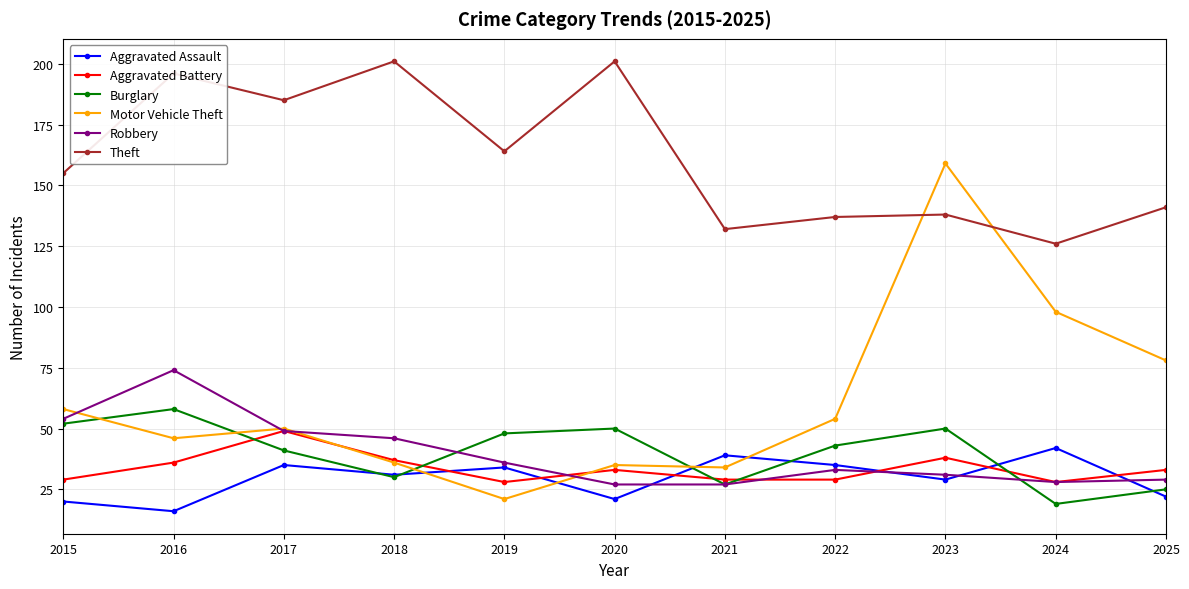

How many intersections are there between Motor Vehicle Theft and Aggravated Assault?

4